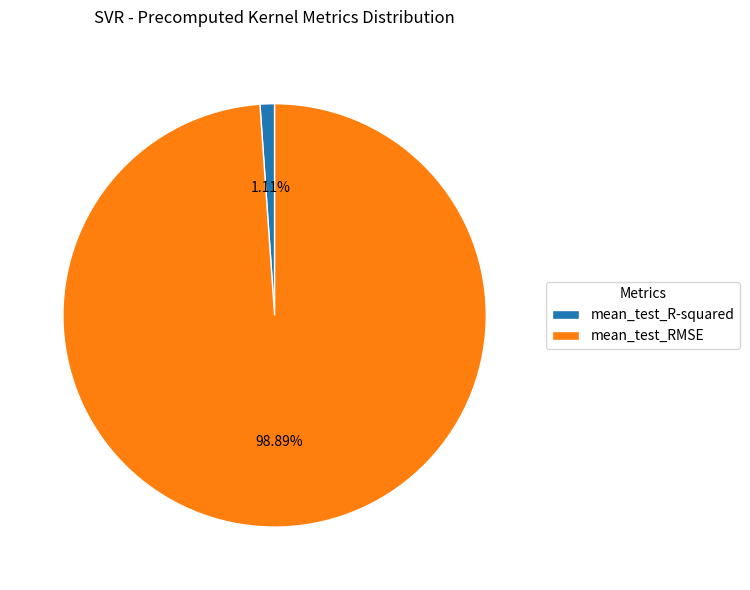

Rank the categories by value from lowest to highest.

mean_test_R-squared, mean_test_RMSE